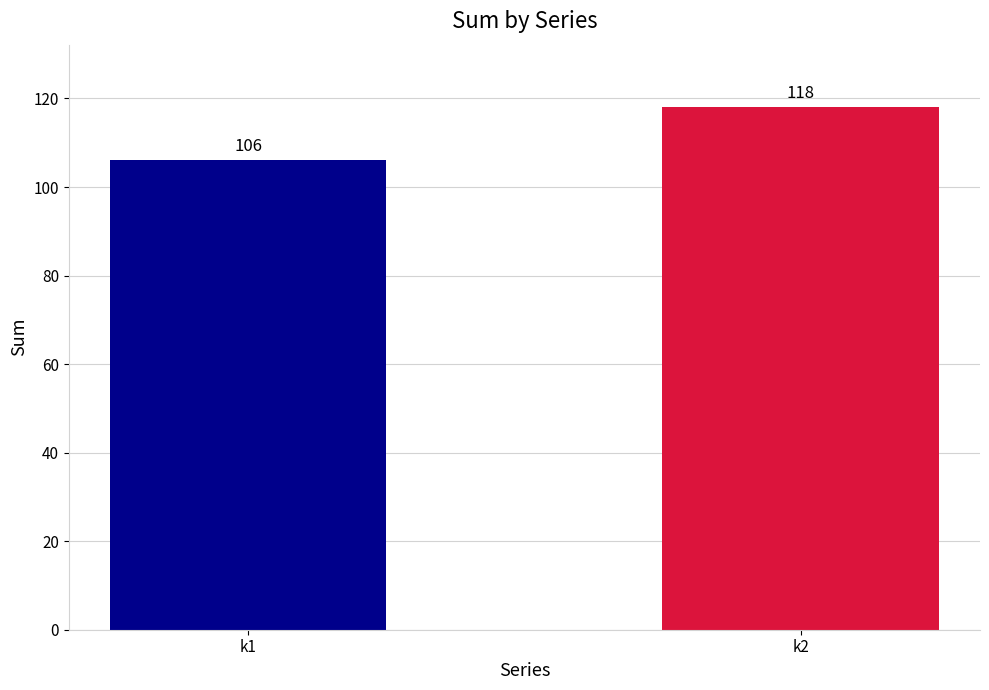

Rank the series by their average value, from lowest to highest.

k1, k2